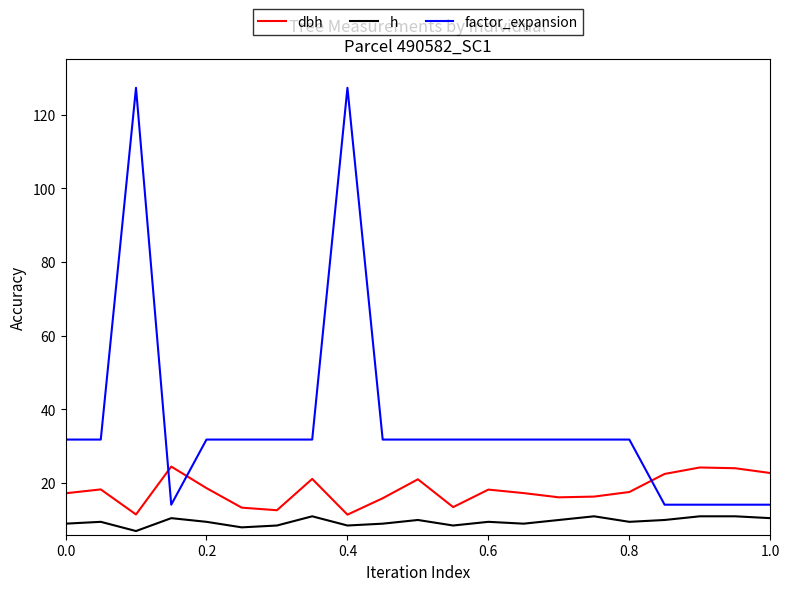

Rank the series by their average value, from highest to lowest.

factor_expansion, dbh, h